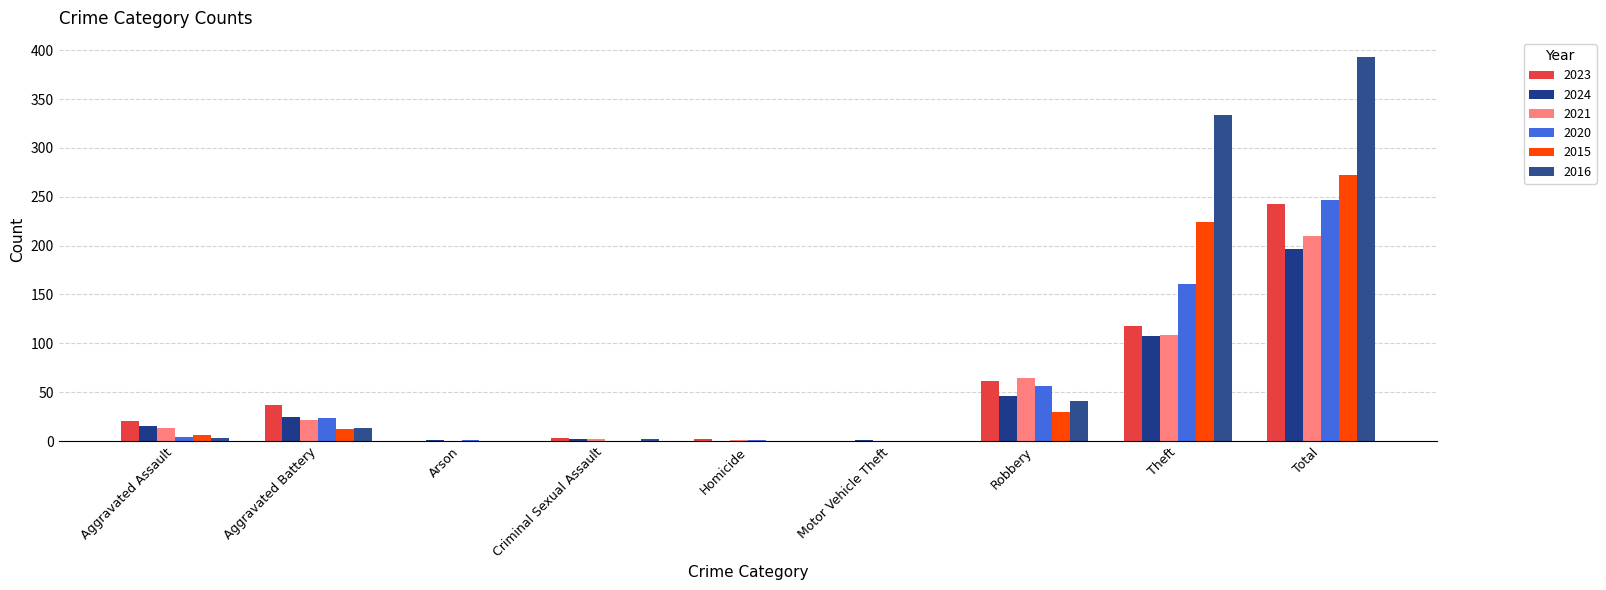

Reading right to left, list all the values displayed in this chart.

2023: 243	118	61	0	2	3	0	37	20
2024: 197	107	46	1	0	2	1	25	15
2021: 210	109	64	0	1	2	0	21	13
2020: 247	161	56	0	1	0	1	24	4
2015: 272	224	30	0	0	0	0	12	6
2016: 393	334	41	0	0	2	0	13	3